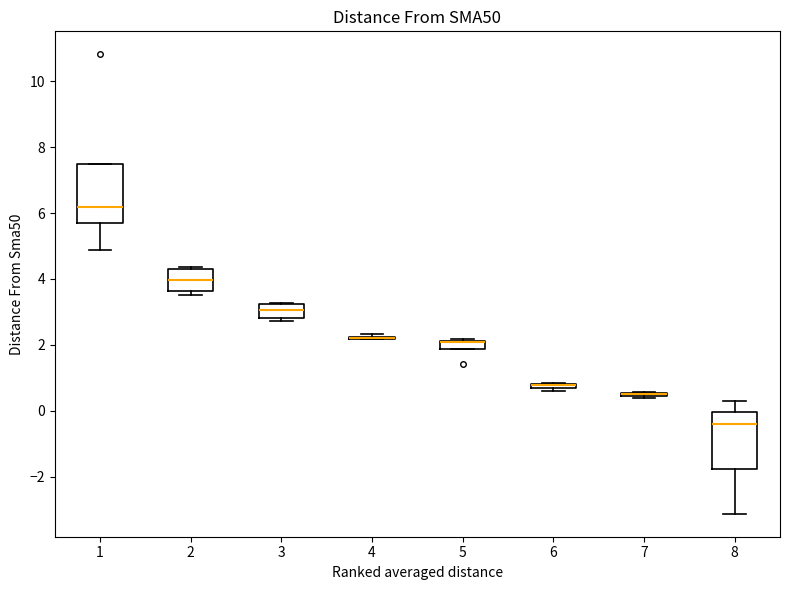

Where is the upper edge of the box at x = 2 on the y-axis? The values are not printed on the chart, so give them approximately, as read against the axis.

4.2